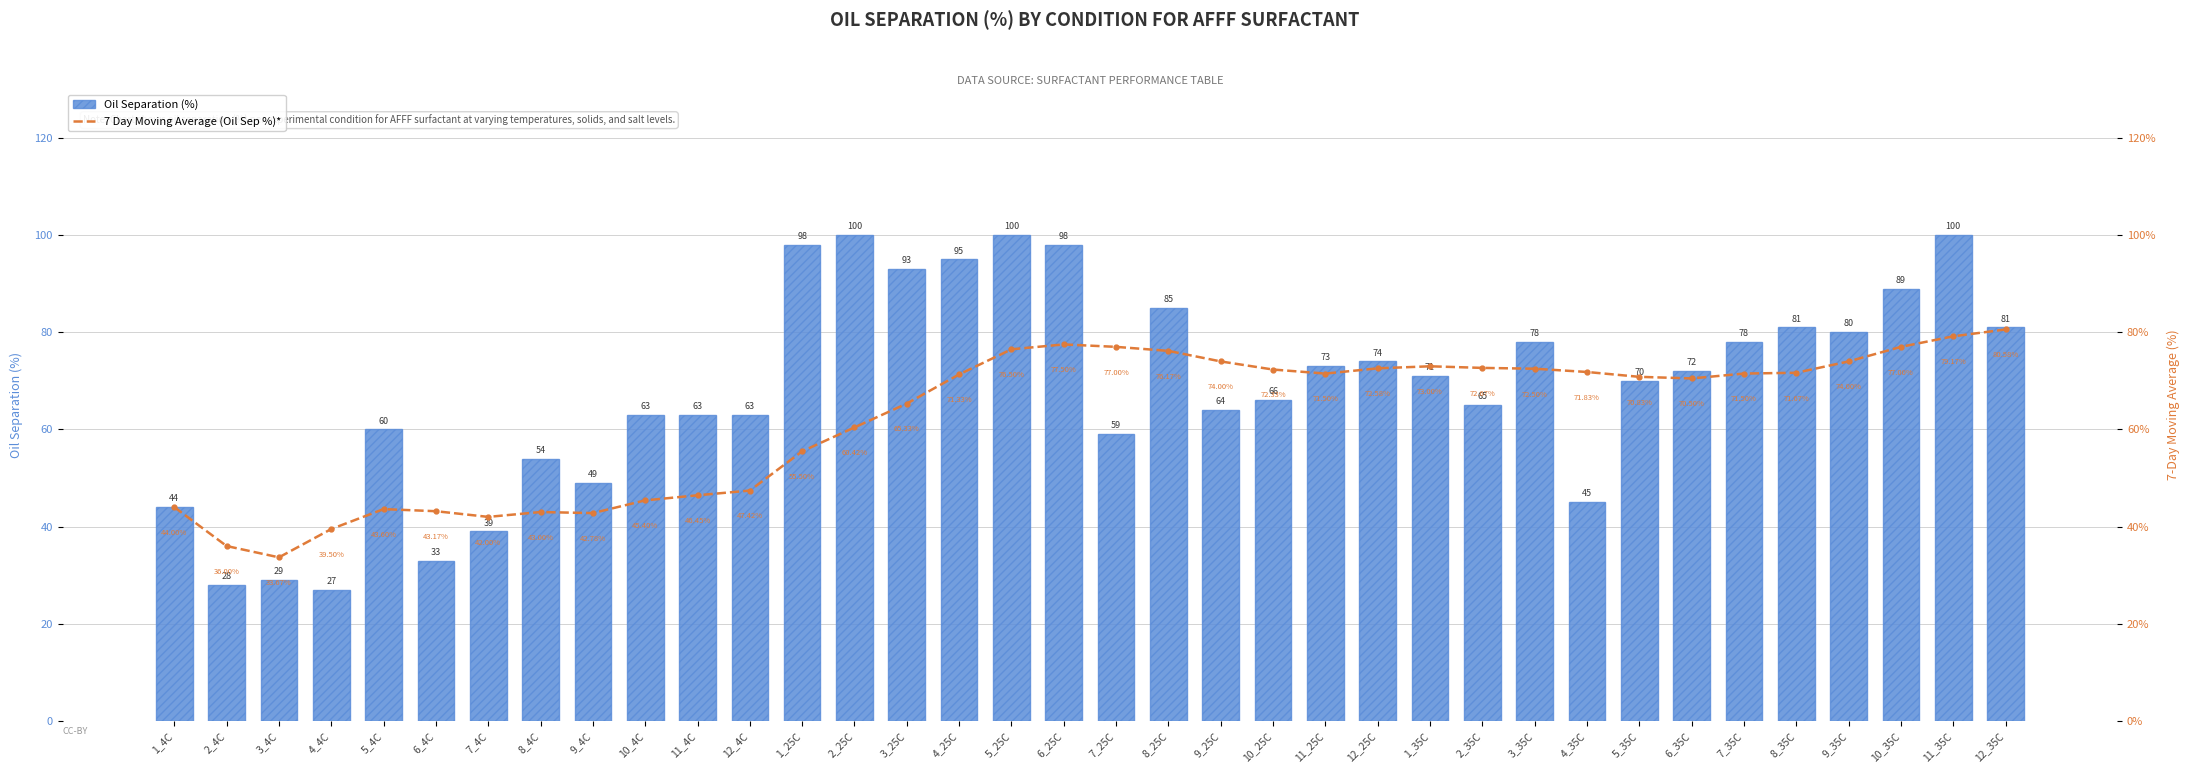

What is the label of the 19th bar from the right?

6_25C